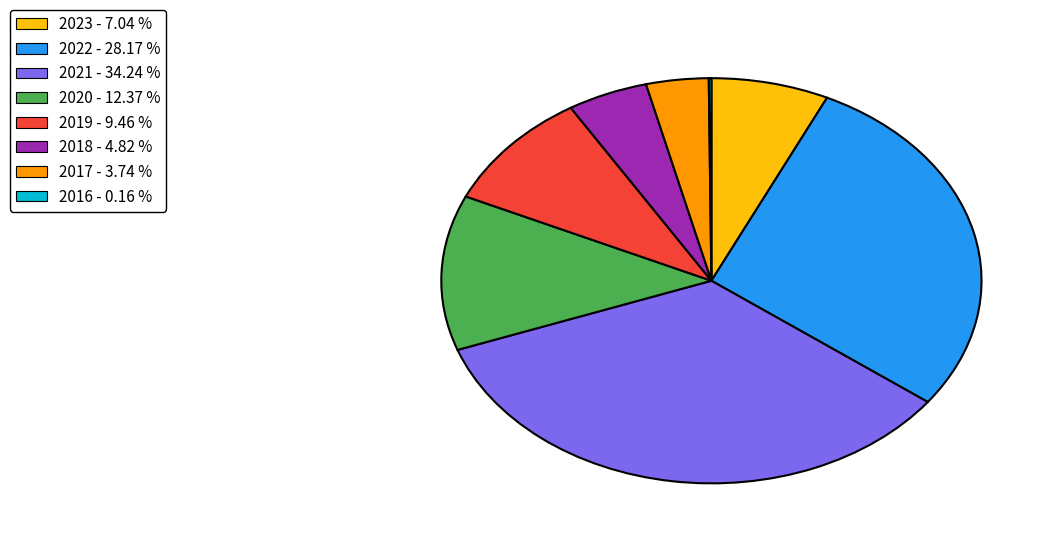

Combined, do 2018 and 2020 account for over 50%?

No